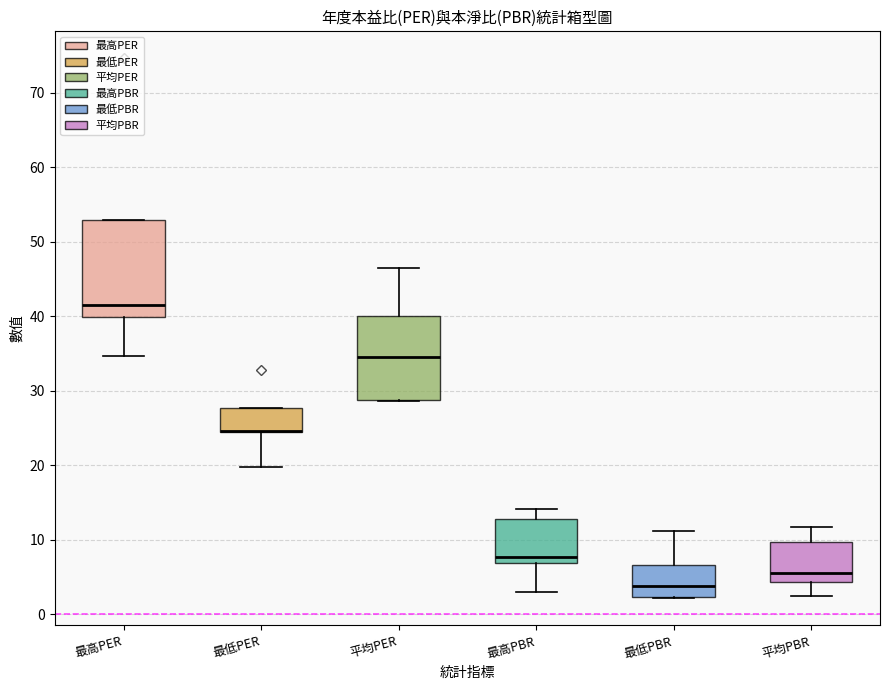

Reading left to right, transcribe this box plot: for each box, give where its median line is, the range the box spans, and where its two whiskers end, as read against the y-axis. The values are not printed on the chart, so give them approximately, as read against the axis.

最高PER: median 42, box 40 to 53, whiskers 35 to 53
最低PER: median 25 (drawn on the box's lower edge), box 24 to 28, whiskers 20 to 28
平均PER: median 35, box 29 to 40, whiskers 29 to 47
最高PBR: median 8, box 7 to 13, whiskers 3 to 14
最低PBR: median 4, box 2 to 7, whiskers 2 to 11
平均PBR: median 6, box 4 to 10, whiskers 2 to 12